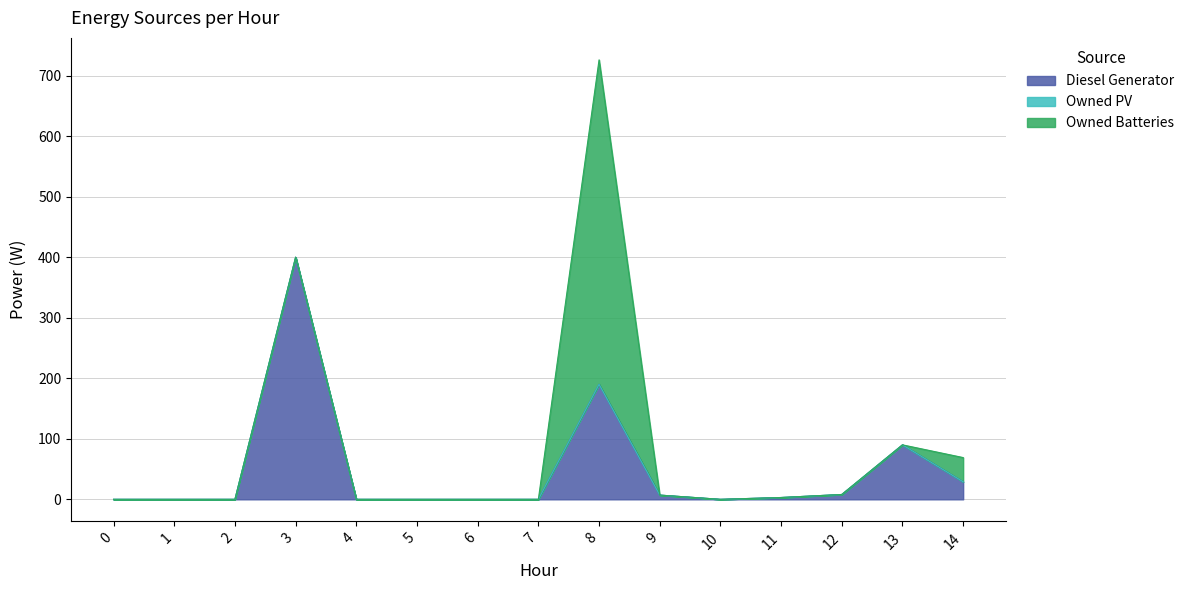

How many distinct data groups are displayed?

3